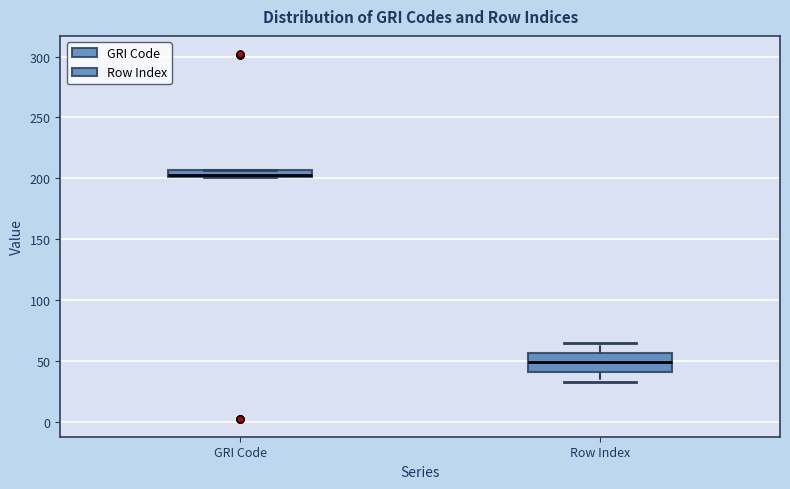

Which box is the tallest, from its lower edge to its upper edge?

Row Index